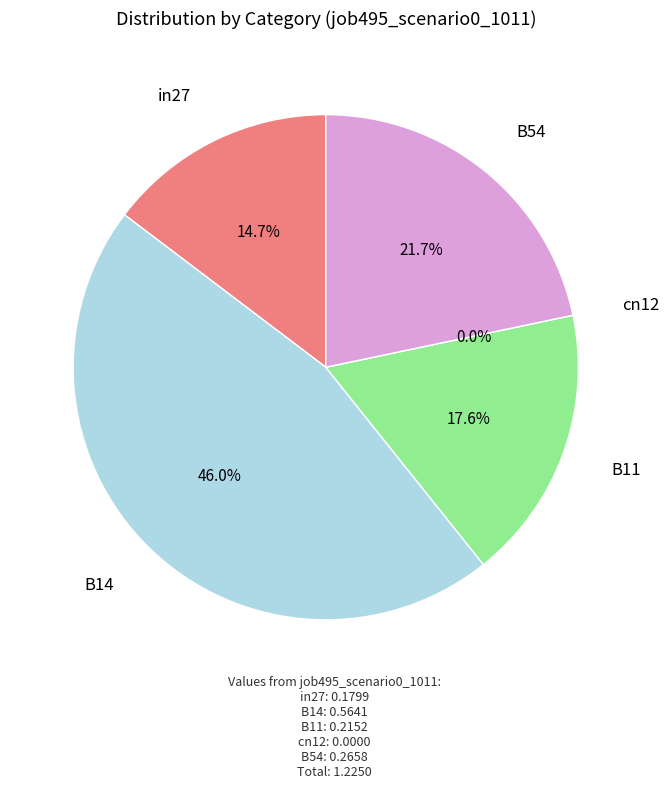

How many segments does this pie chart have?

5